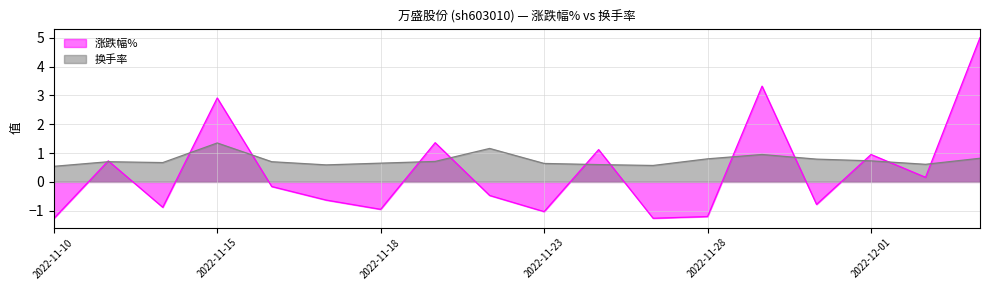

How many lines are shown in the chart?

2